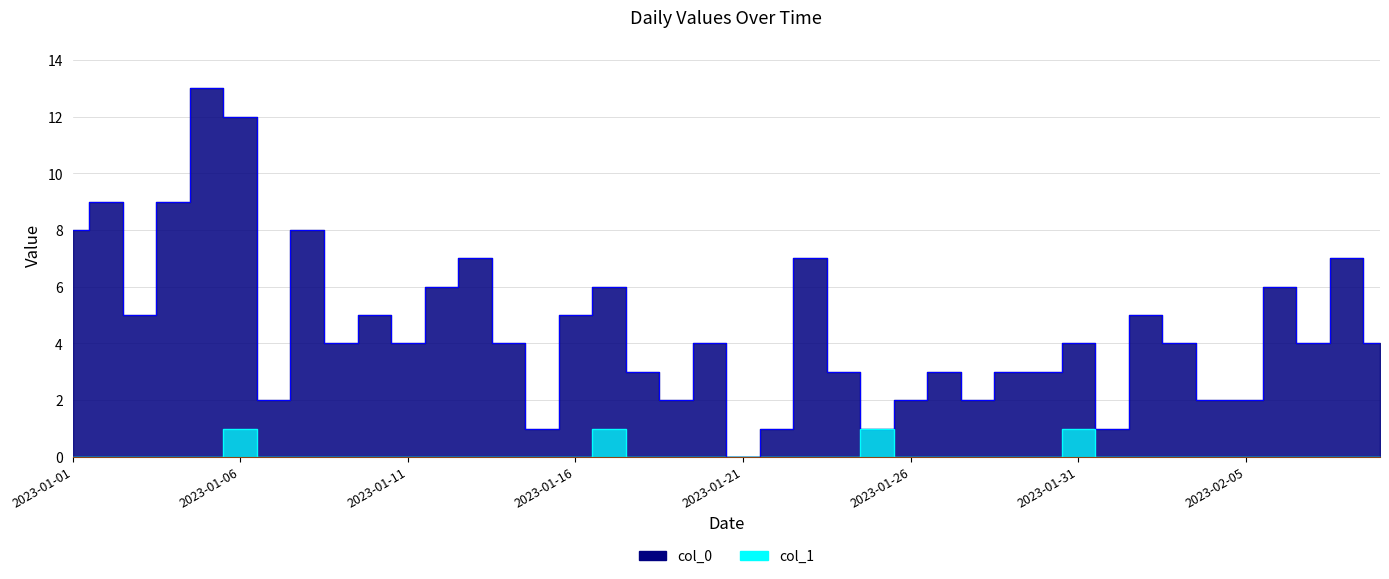

What is the label of the 7th point from the right?

2023-02-03